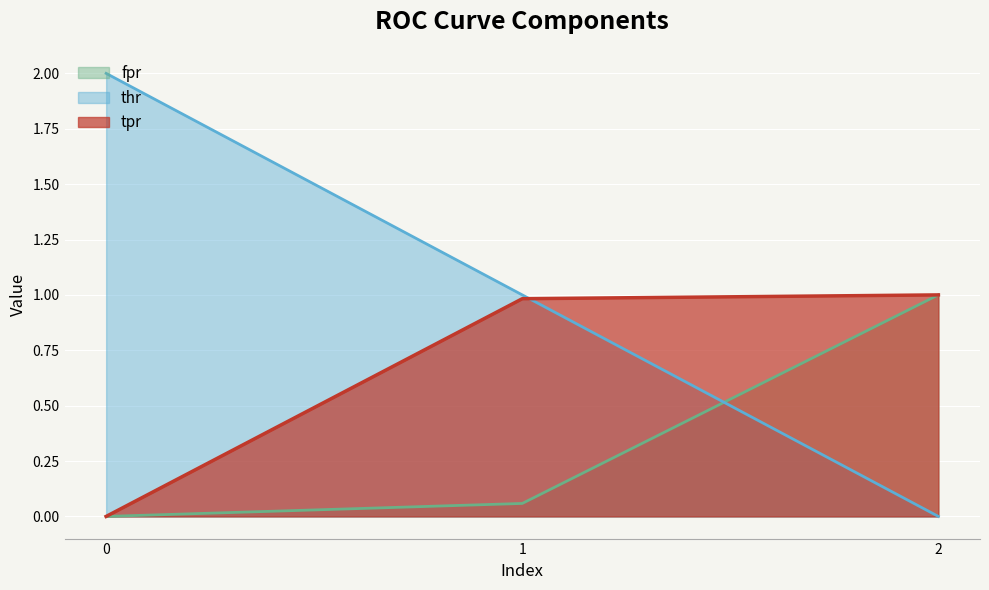

List the series in order of their overall mean, highest first.

thr, tpr, fpr